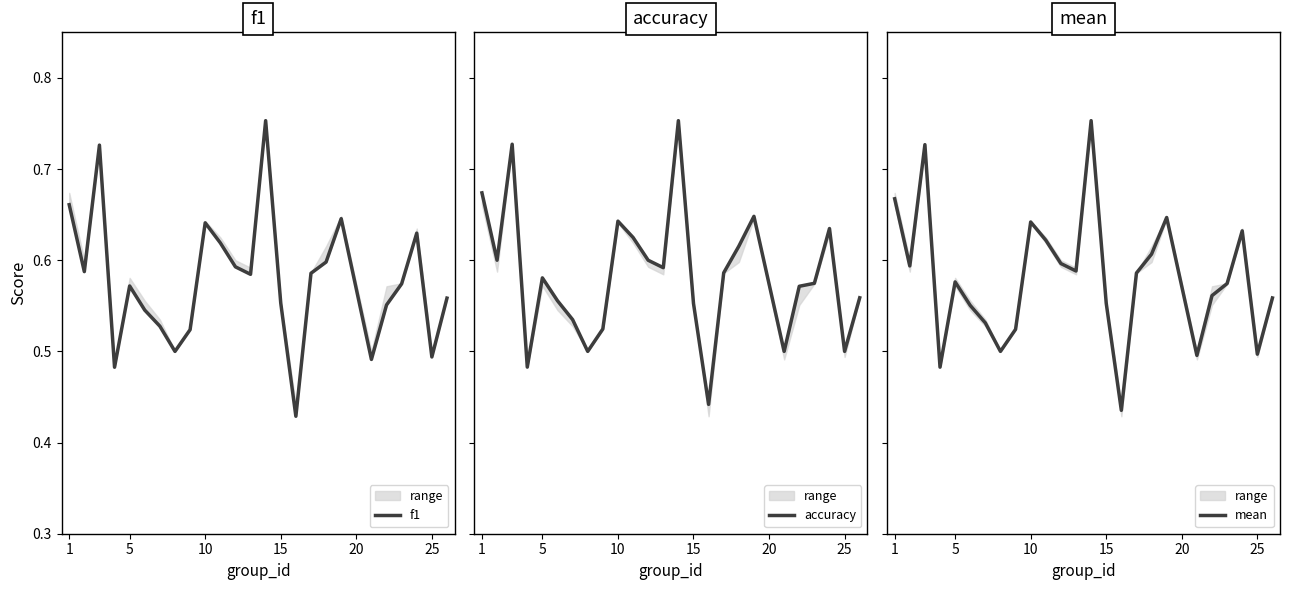

Count the mean values in the range 0 to 1.

25